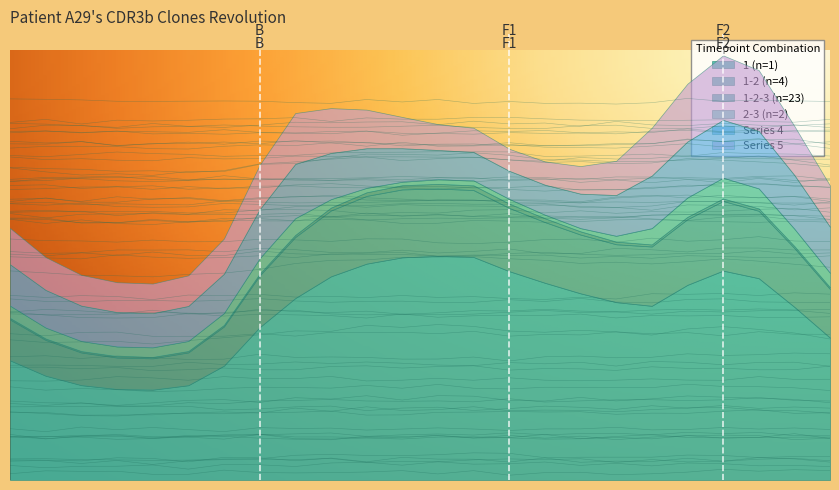

How many series are shown in this chart?

6